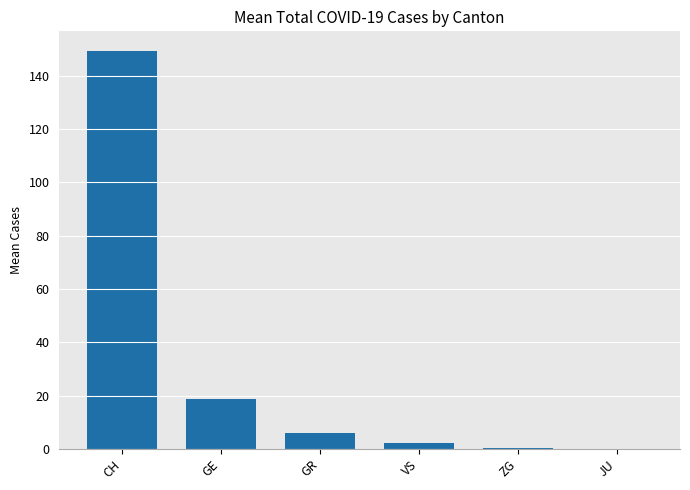

The value at CH is 149.2. True or false?

True